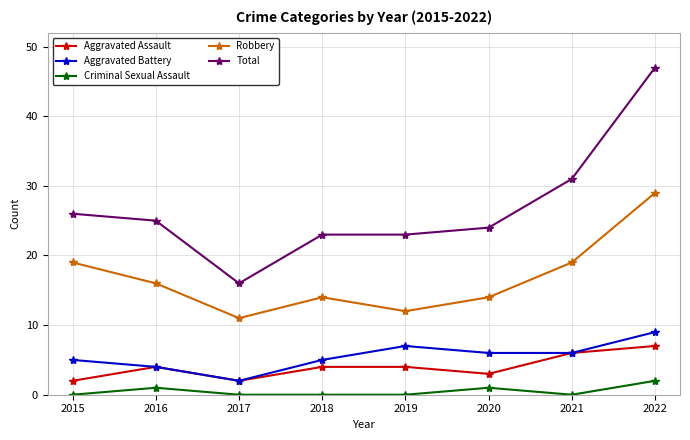

What is the maximum value for Aggravated Battery?

9